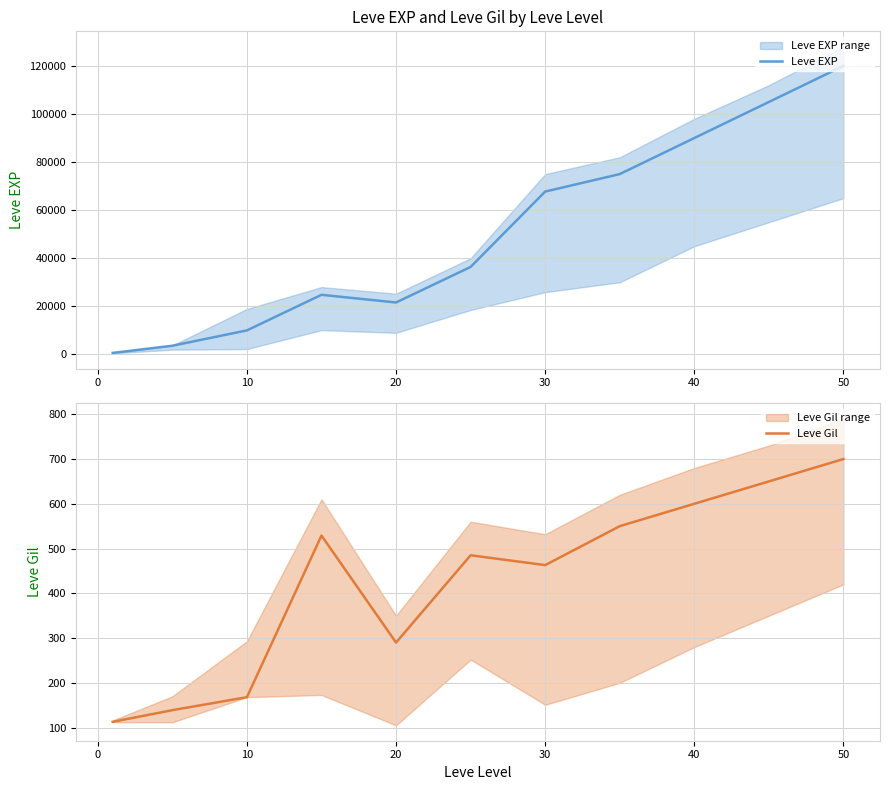

At which label does Leve Gil reach its peak?

50